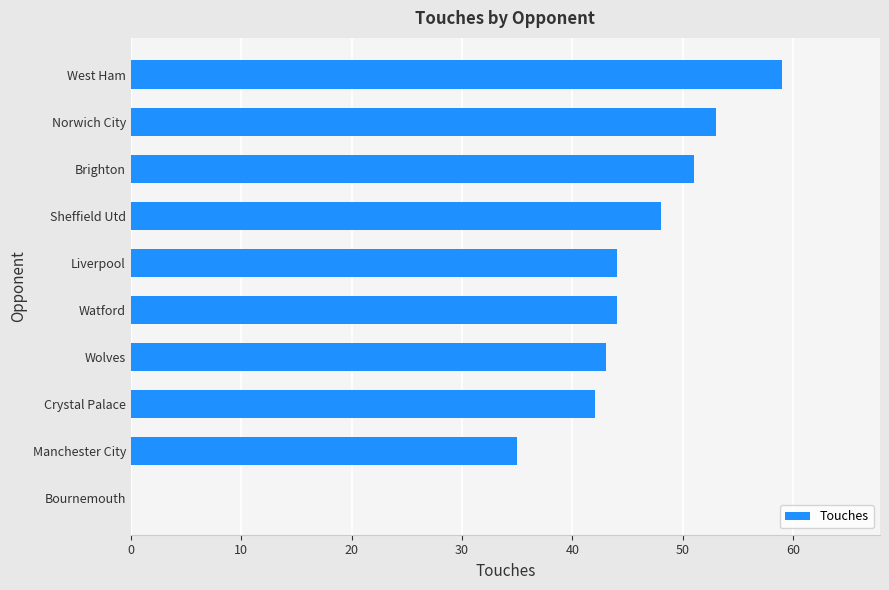

Which category has the highest value across all series?

West Ham